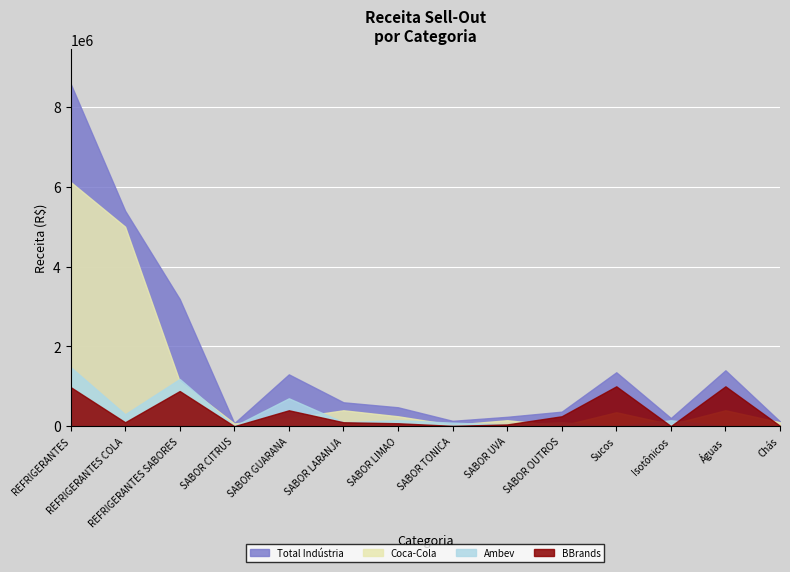

How many lines are shown in the chart?

4